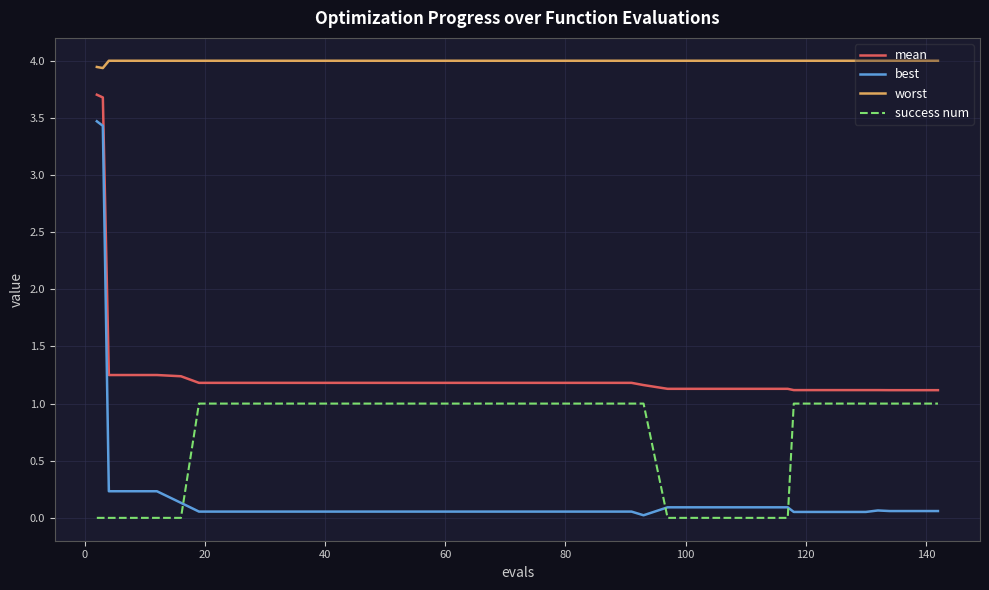

Which series has the largest total across all categories?

worst